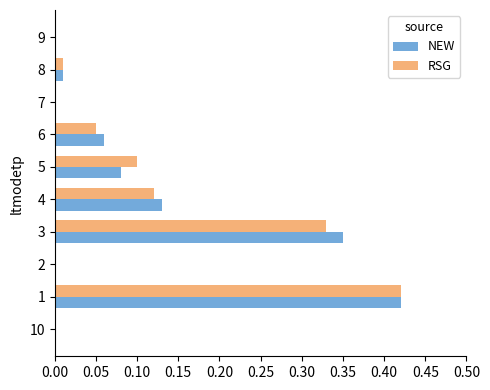

Is the value of NEW at 8 greater than the value of RSG at 1?

No